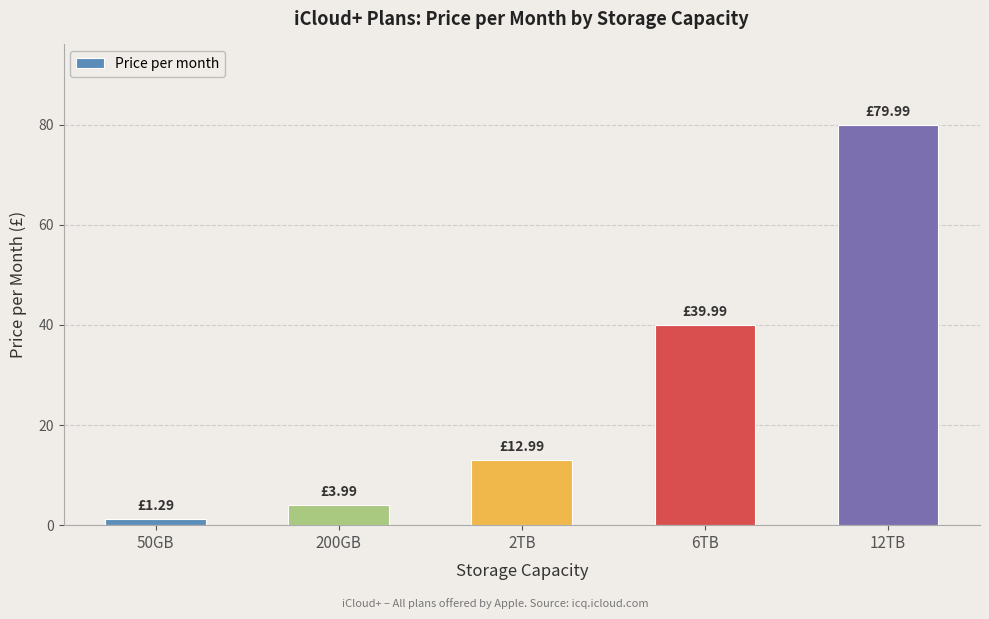

Reading right to left, transcribe all the data shown in this chart.

80.0	40.0	13.0	4.0	1.3